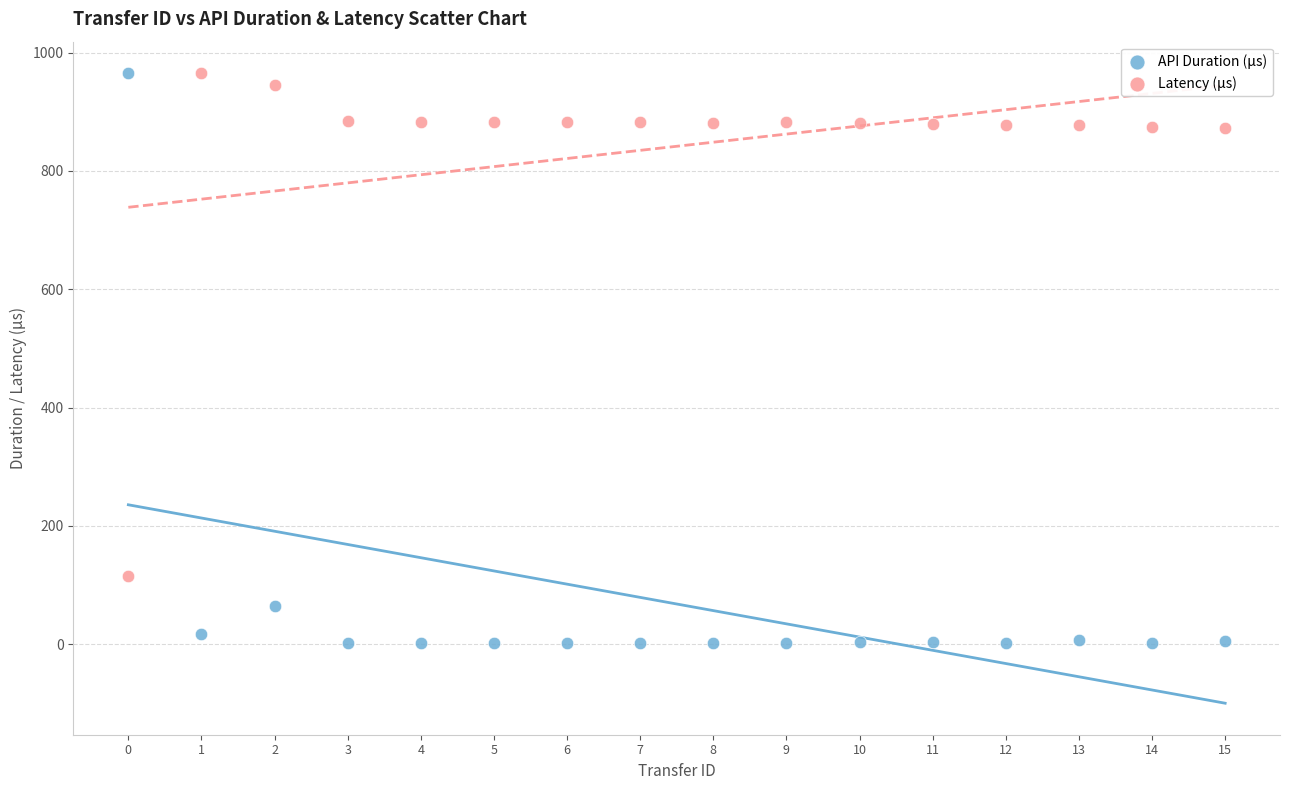

Which series contains the lowest Y value?

API Duration (μs)